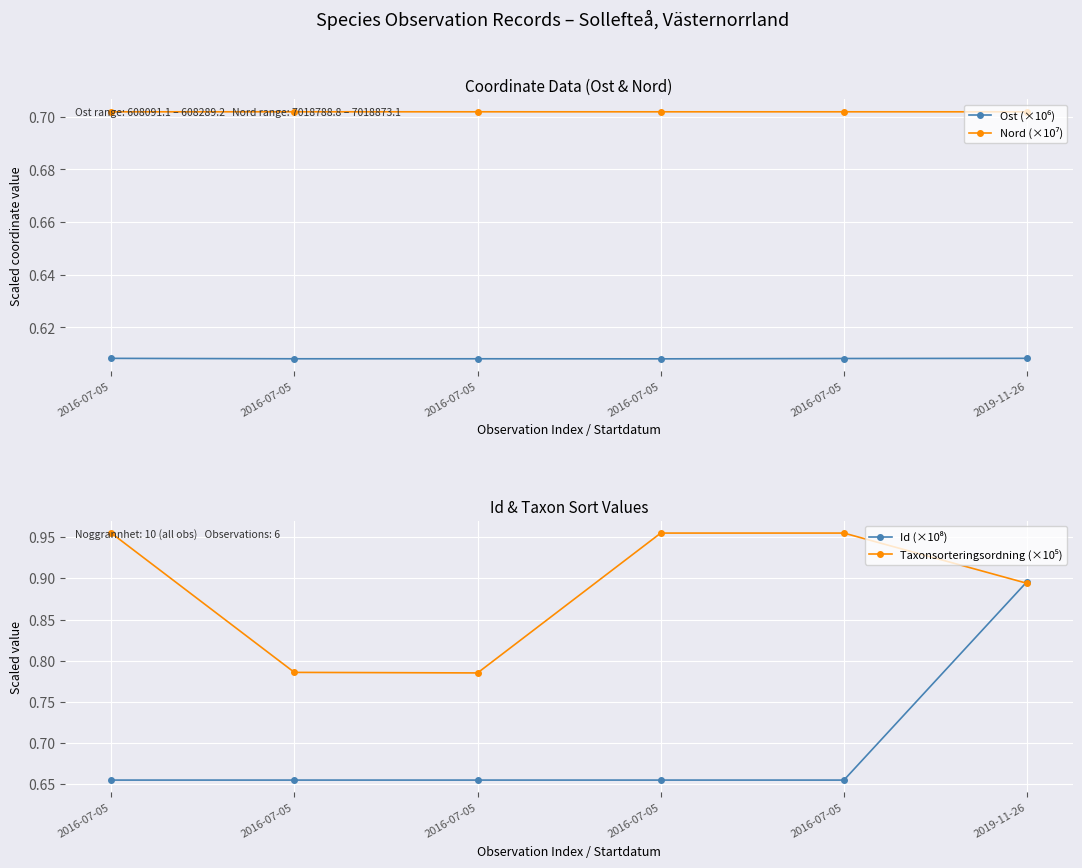

At which label is Taxonsorteringsordning (×10⁵) closest to 0?

2016-07-05